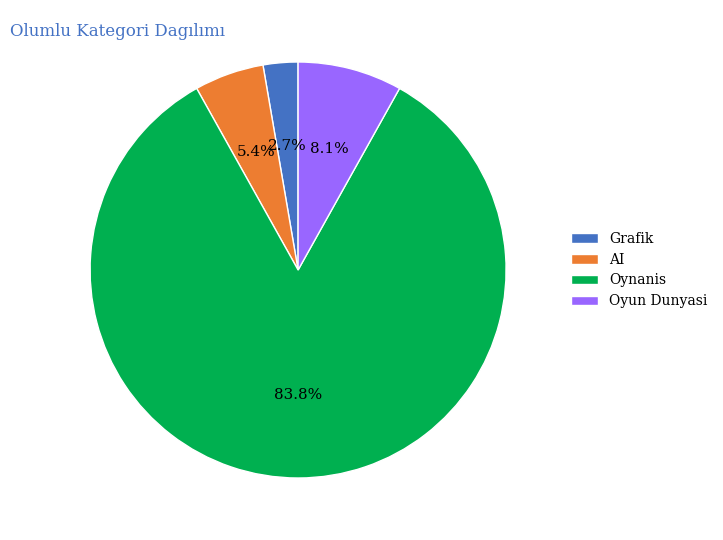

Is it true that Oynanis is 84% of the pie?

True